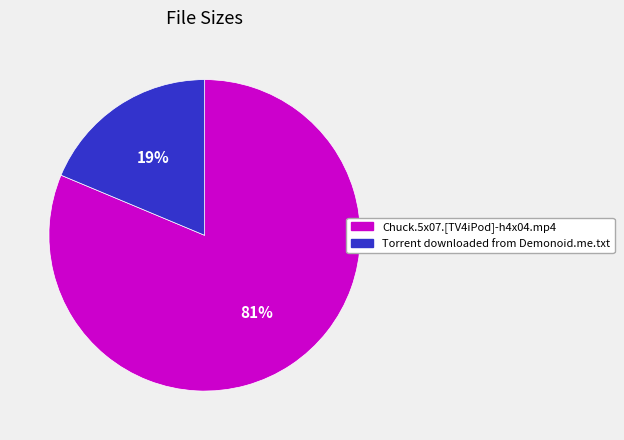

What percentage is the Torrent downloaded from Demonoid.me.txt slice, to the nearest percent?

19%